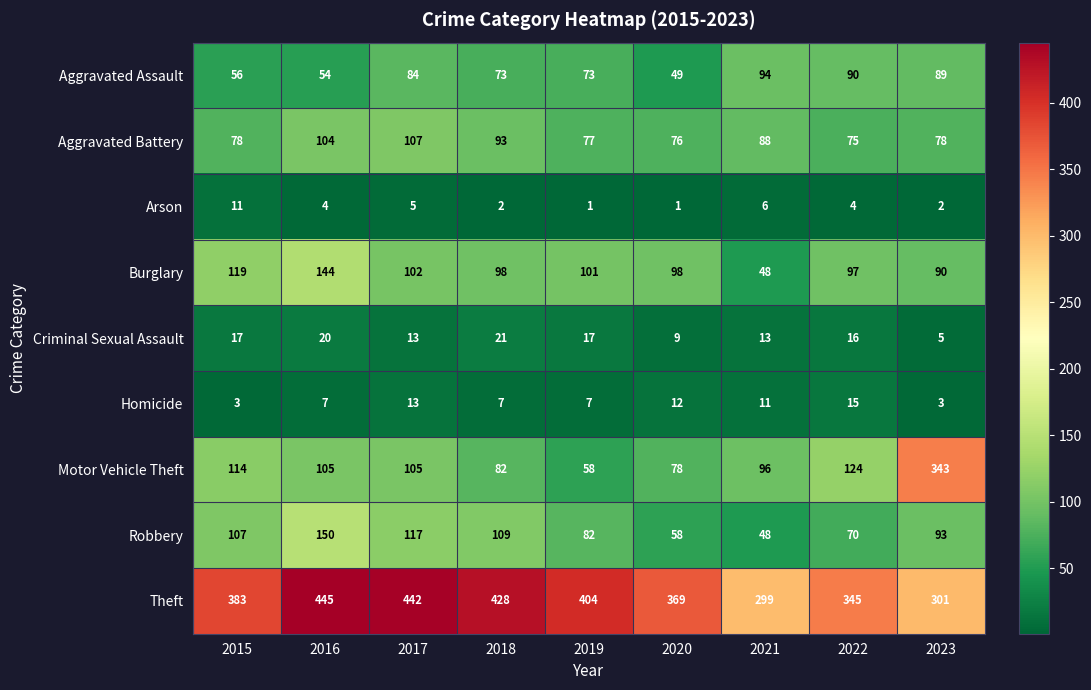

Which label corresponds to the largest value in the chart?

2016